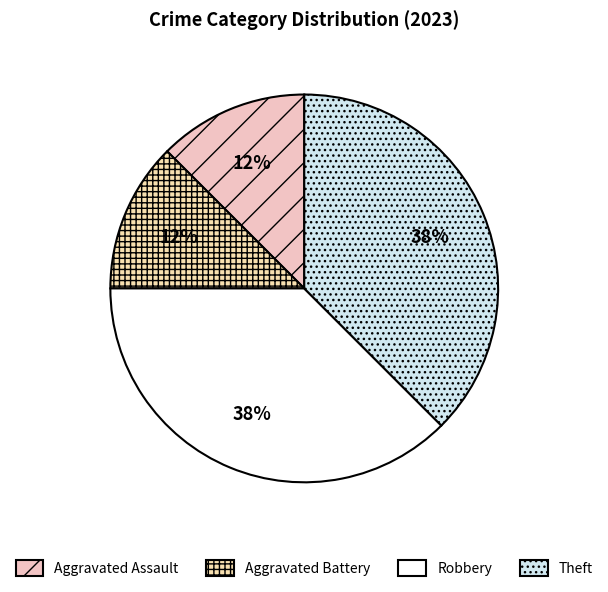

Rank the categories by value from lowest to highest.

Aggravated Assault, Aggravated Battery, Robbery, Theft